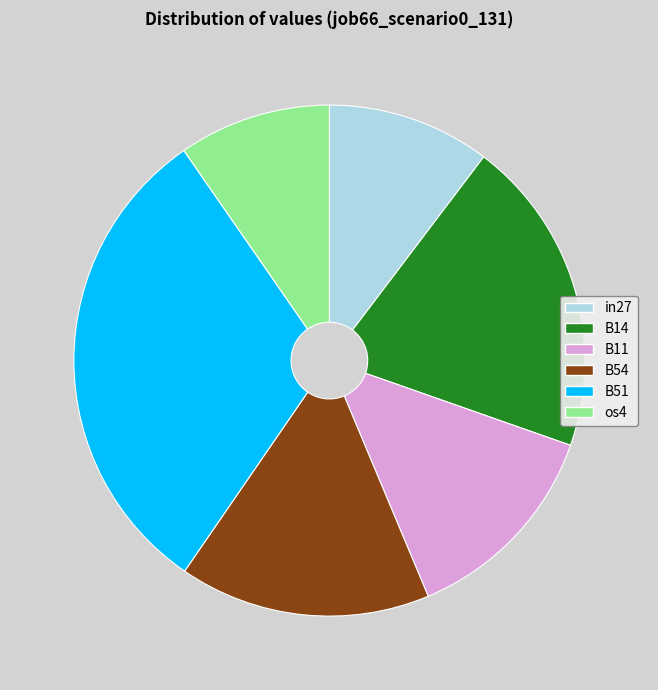

Approximately how many times larger is the value at os4 compared to in27?

0.9